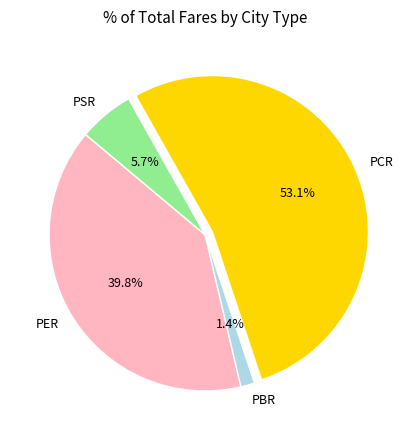

To the nearest percent, what is the average slice percentage?

25%